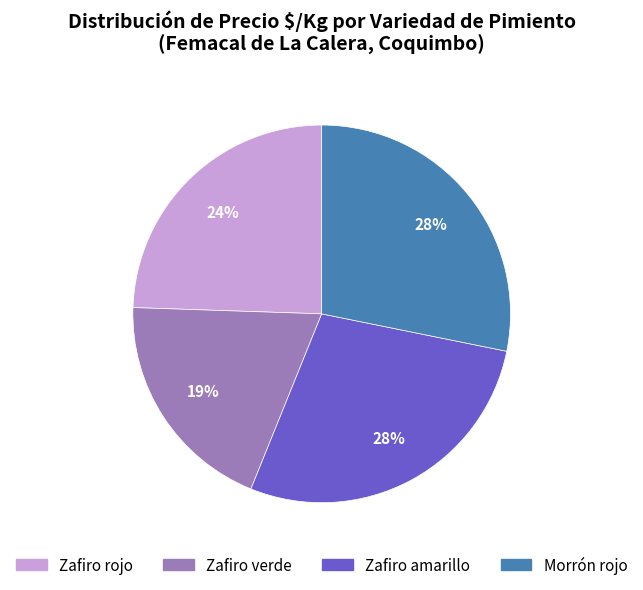

True or false: Zafiro verde accounts for 19% of the total.

True